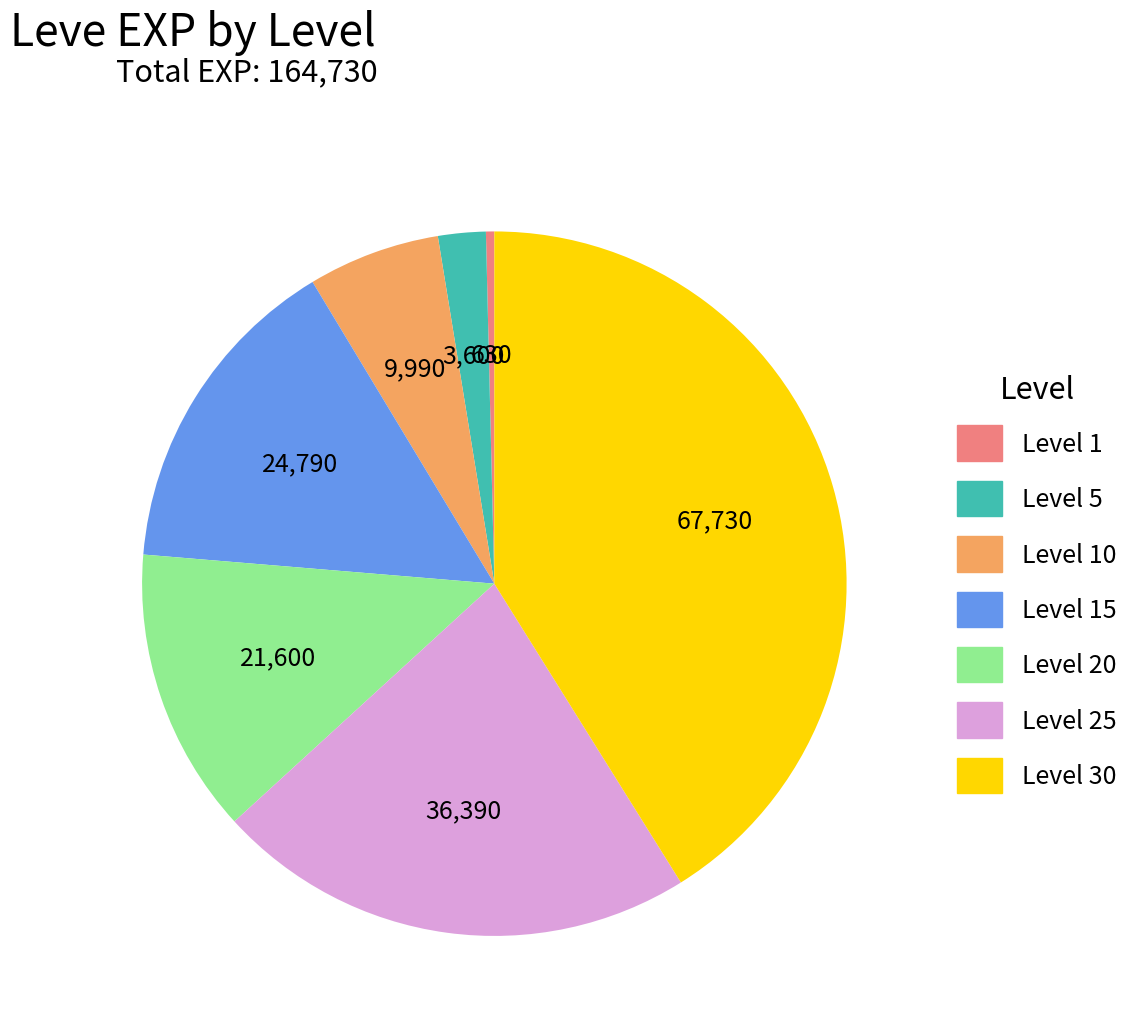

Is there any slice that represents more than half of the pie?

No